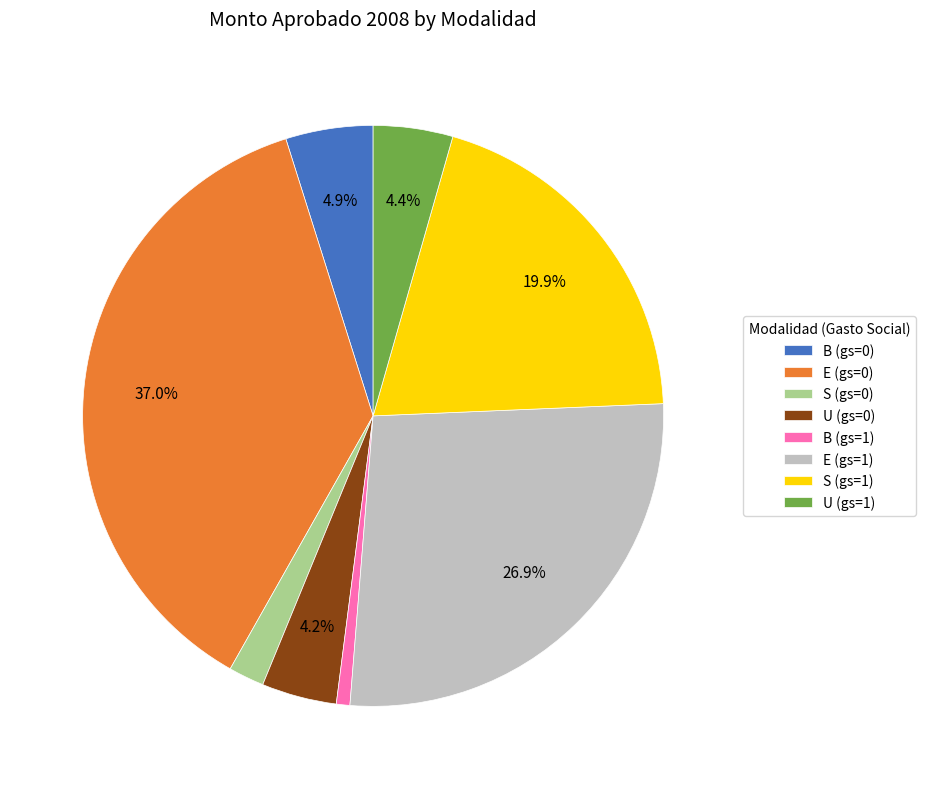

Which slice is the largest?

E (gs=0)